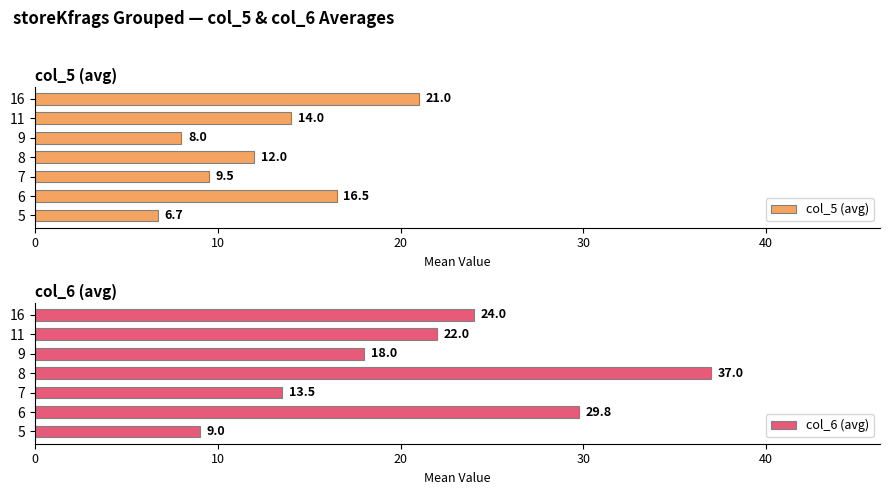

The col_6 (avg) series shows 13.5 at 7. True or false?

True